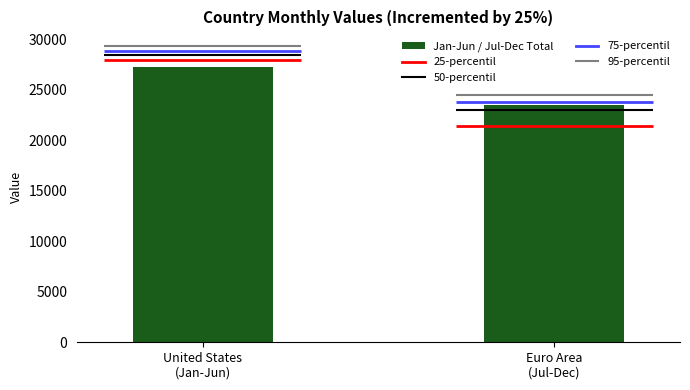

What is the value of the 1st bar from the left?

27282.5